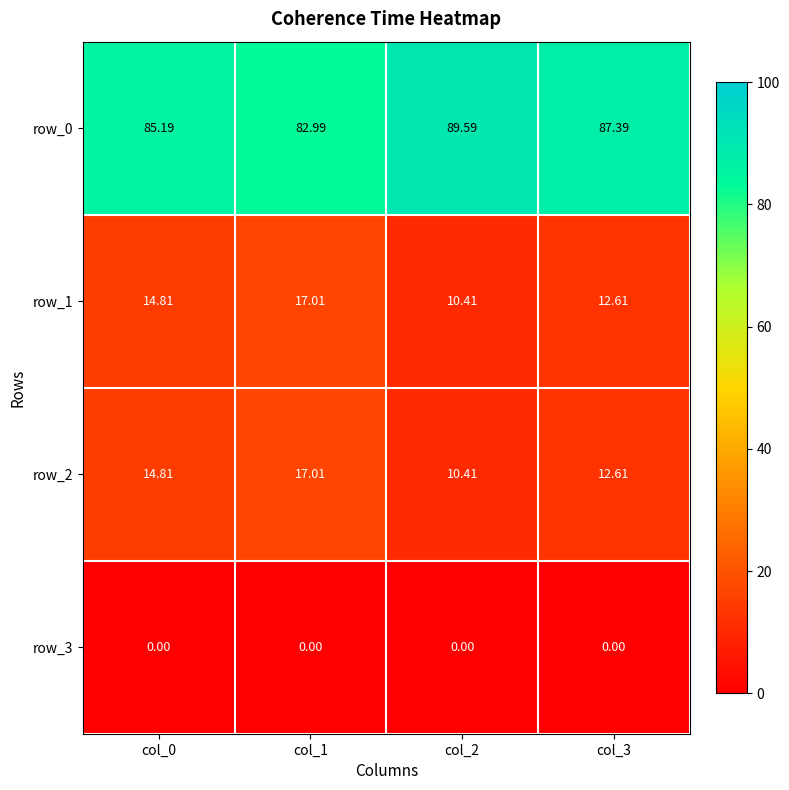

The value of row_0 at col_0 is 130.0. True or false?

False